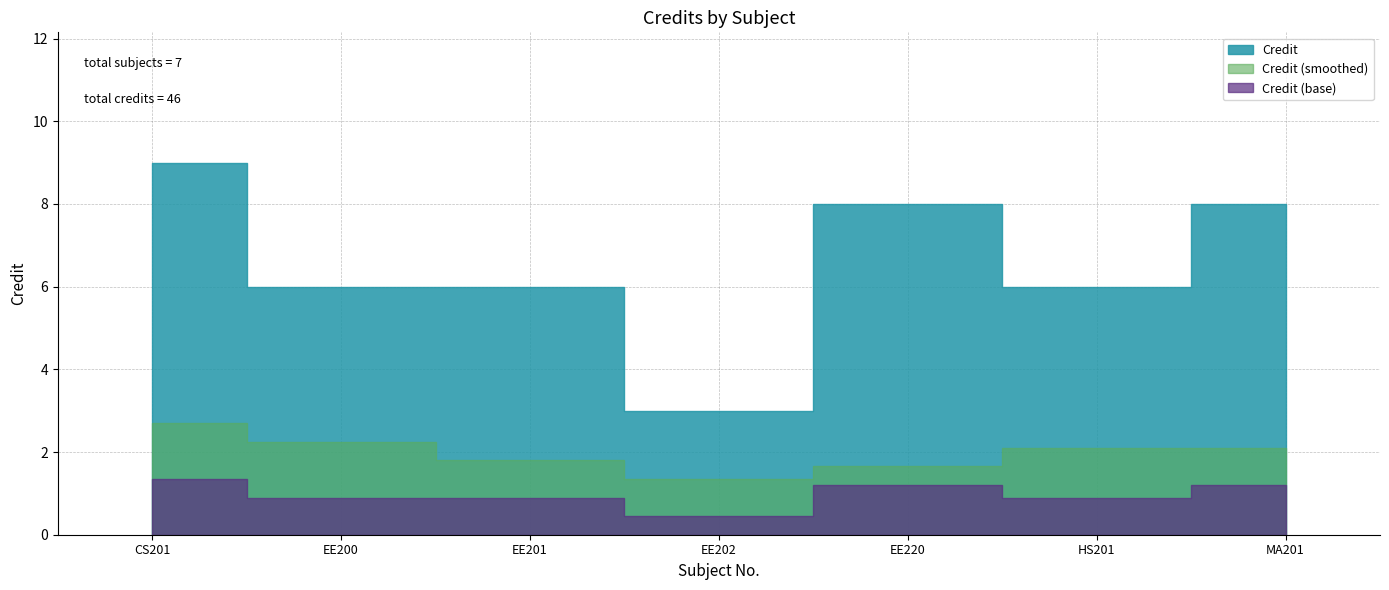

List the labels in order of value, largest first.

CS201, EE220, MA201, EE200, EE201, HS201, EE202